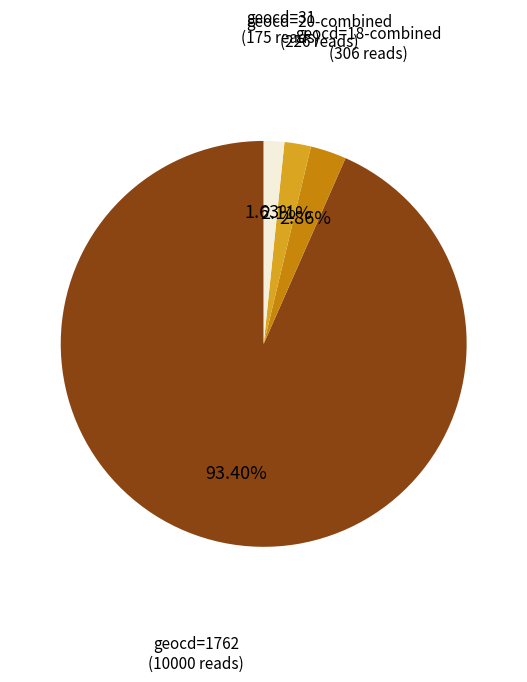

Does any single category account for the majority?

Yes